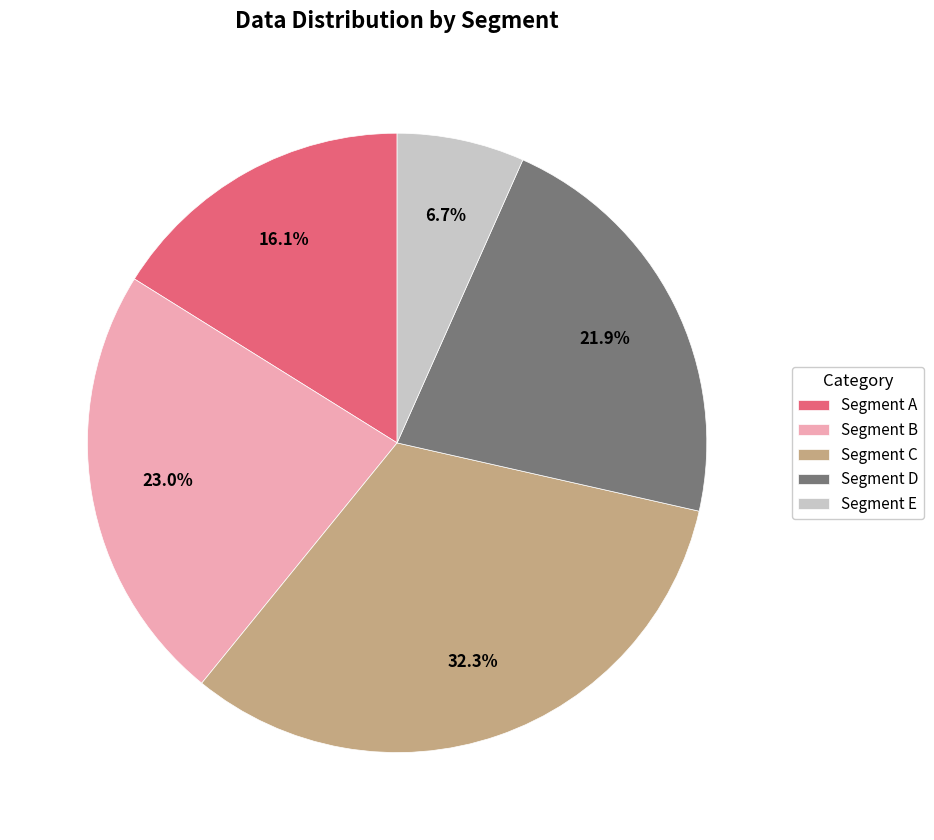

What is the ratio of the value at Segment C to the value at Segment B?

1.4